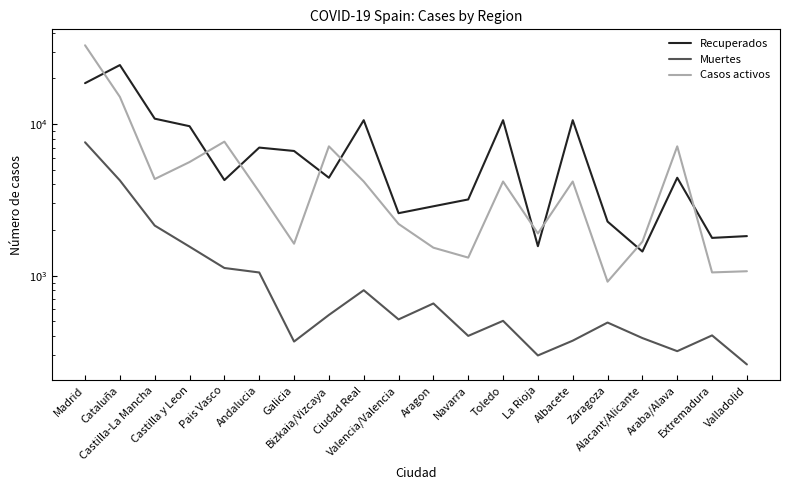

Reading left to right, transcribe all the data shown in this chart.

Recuperados: 18590	24466	10844	9671	4269	6991	6641	4423	10597	2583	2868	3182	10597	1565	10597	2274	1443	4423	1775	1824
Muertes: 7577	4247	2140	1554	1124	1050	368	551	802	515	656	401	504	298	373	491	388	318	404	260
Casos activos: 33032	15089	4337	5614	7651	3569	1625	7124	4178	2194	1530	1316	4178	1899	4178	913	1677	7124	1051	1070